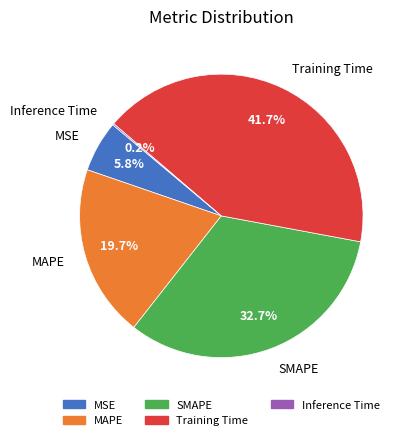

What percentage do MSE and Training Time together represent?

47.5%